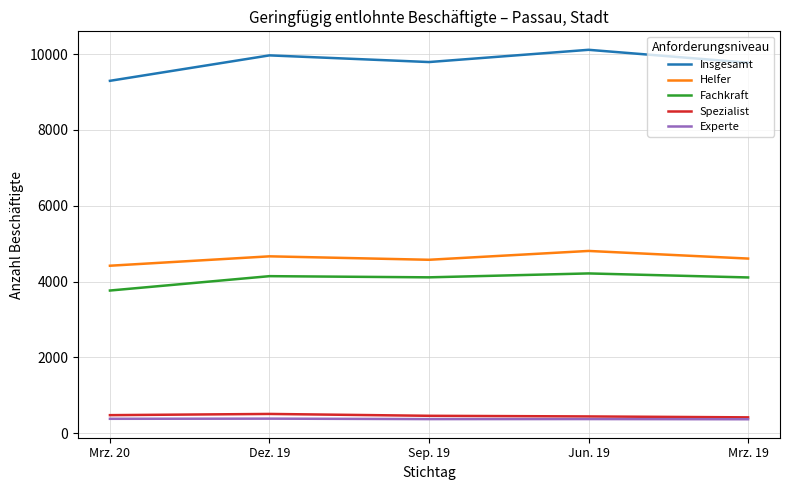

True or false: Insgesamt and Spezialist cross at least once.

False